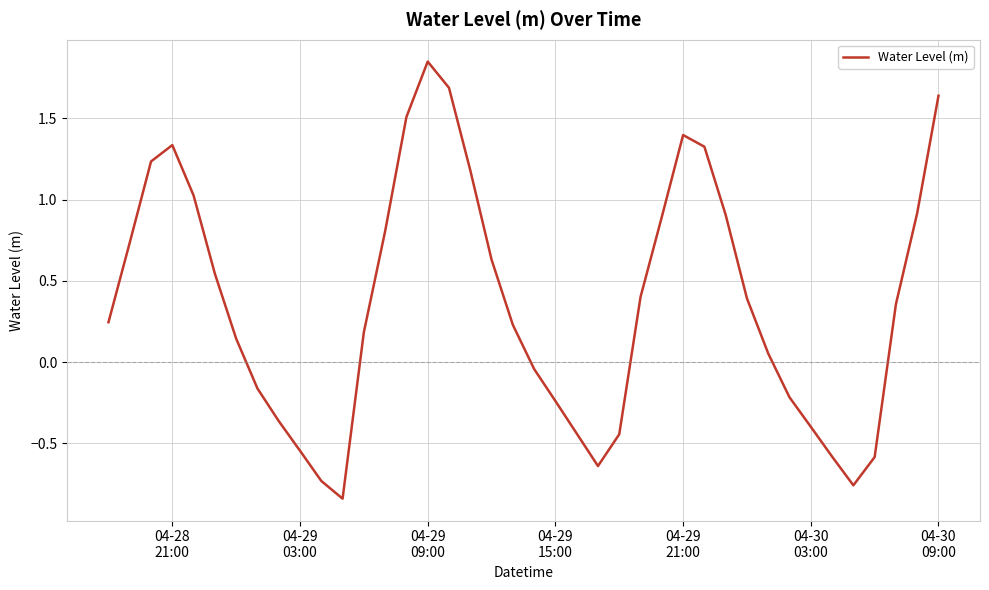

What is the difference between the maximum and minimum values?

2.7